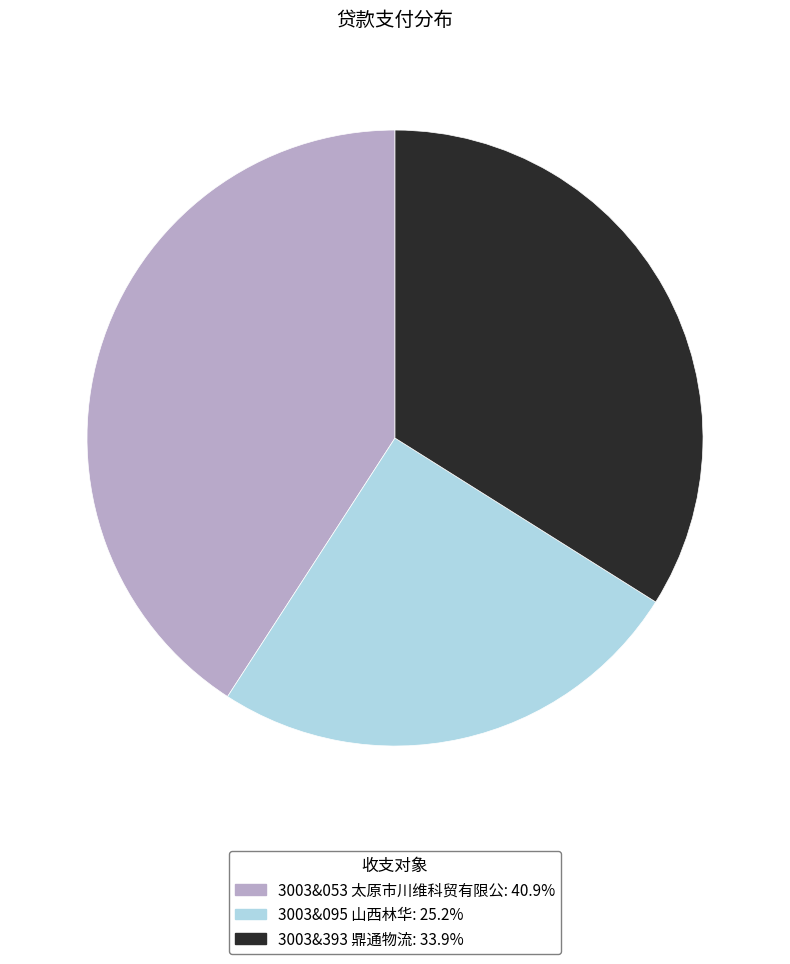

Is the sum of 3003&053 太原市川维科贸有限公 and 3003&095 山西林华 greater than half?

Yes